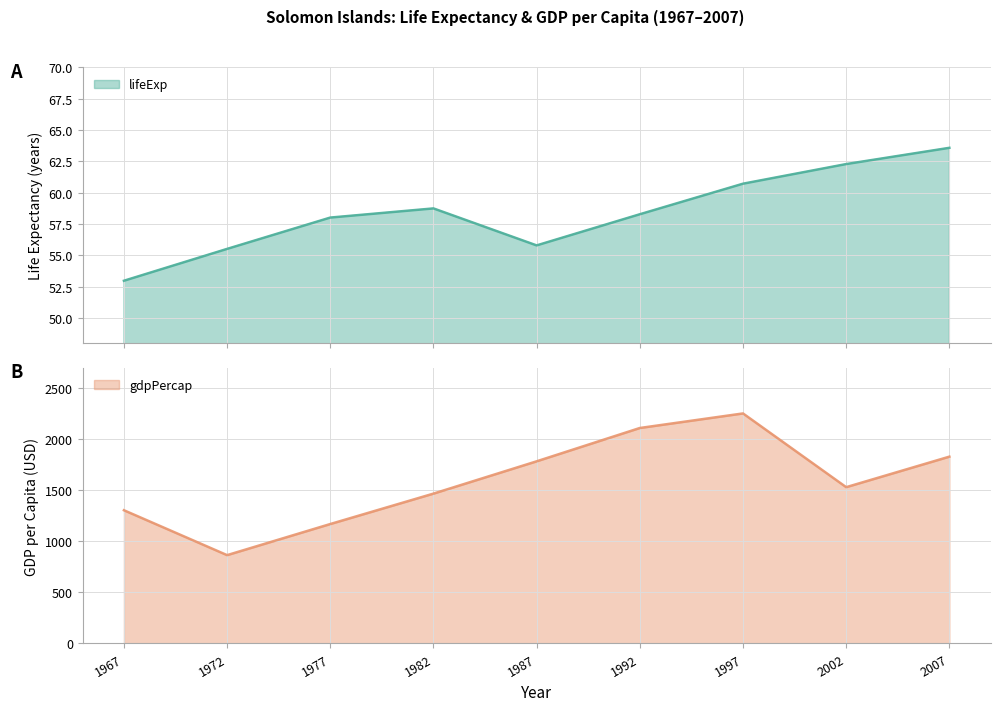

How many data points in gdpPercap are less than 1530?

4